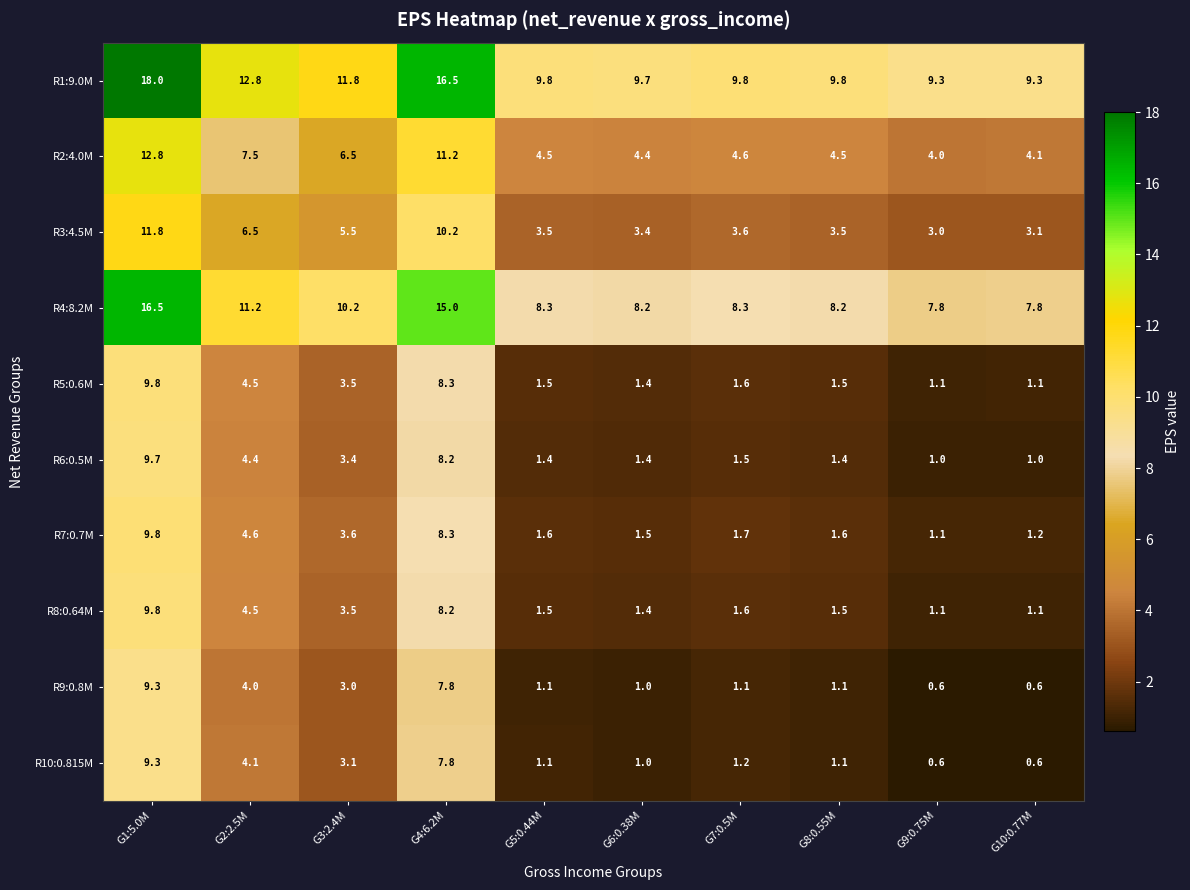

How many series are shown in this chart?

10